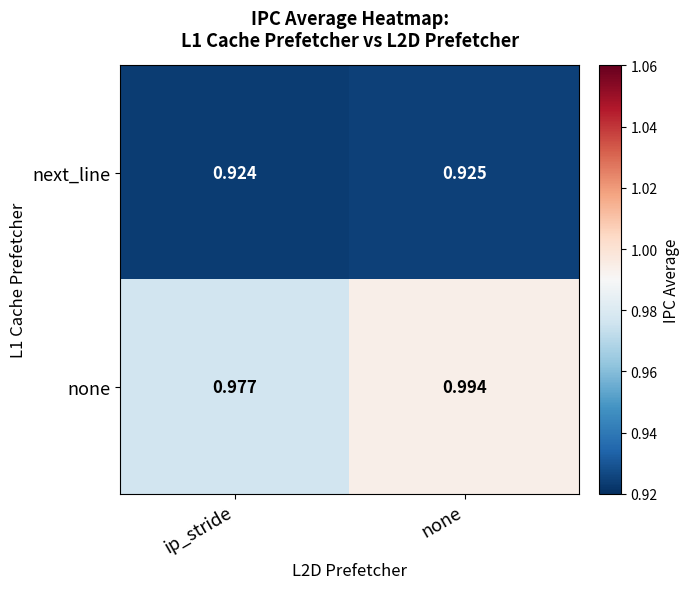

At which category is the sum across all series the highest?

none